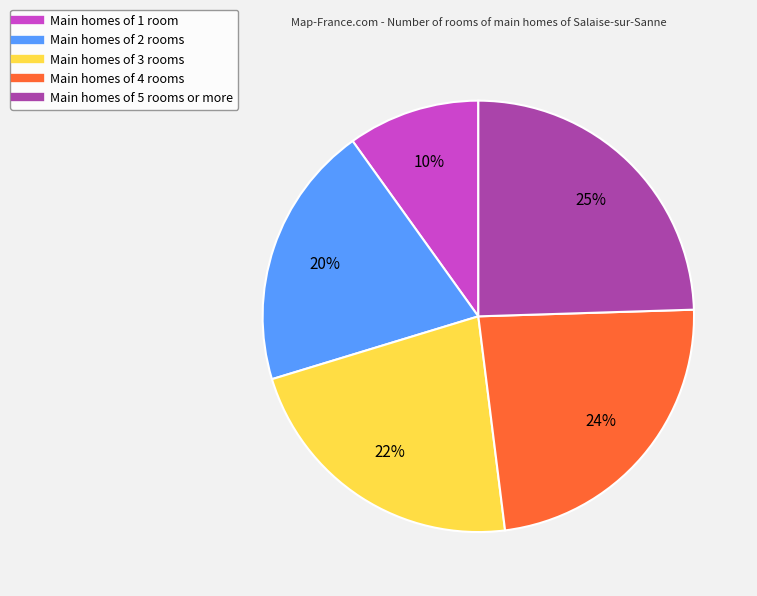

Is there a majority slice in this chart?

No